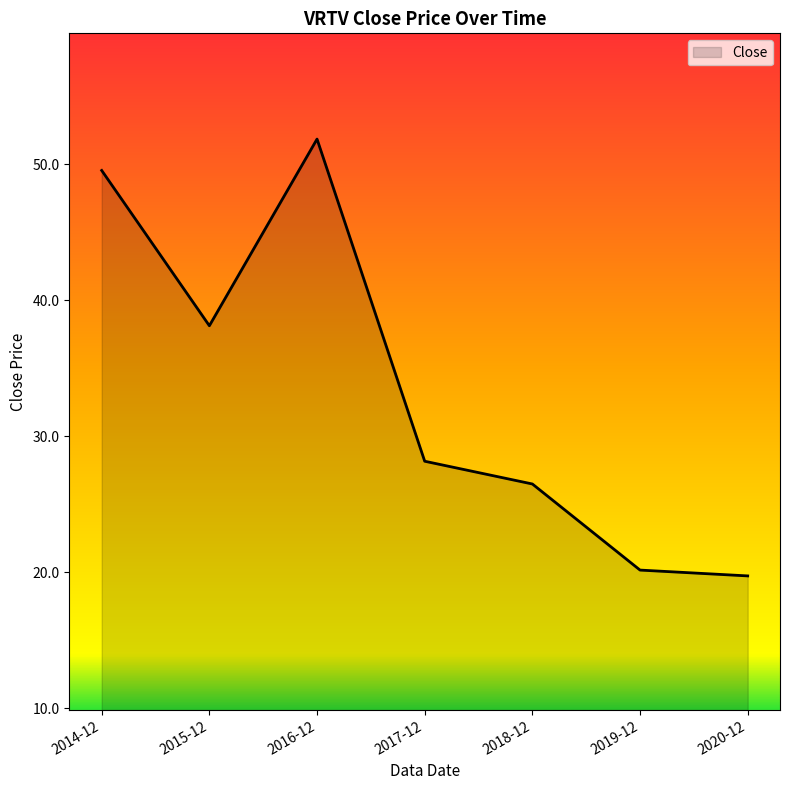

The chart shows a value of 49.5 at 2014-12. True or false?

True